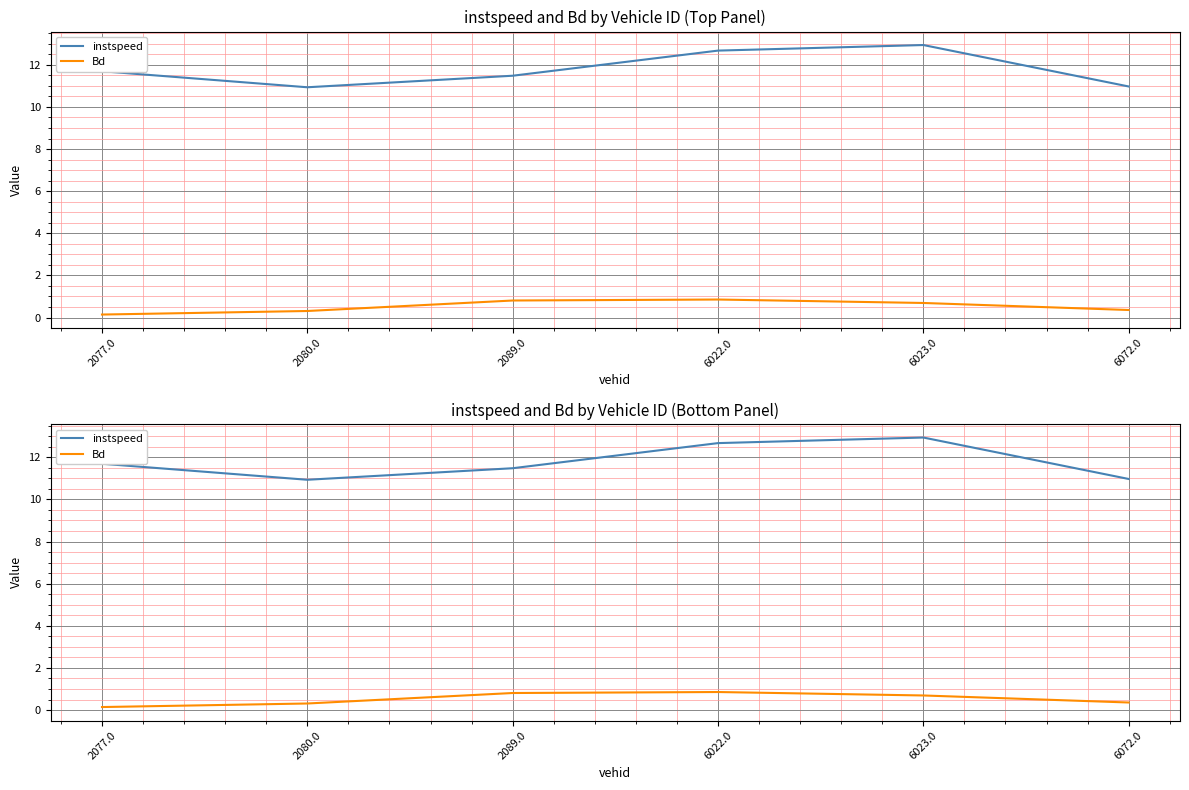

Where does the instspeed series first go above 11?

2077.0